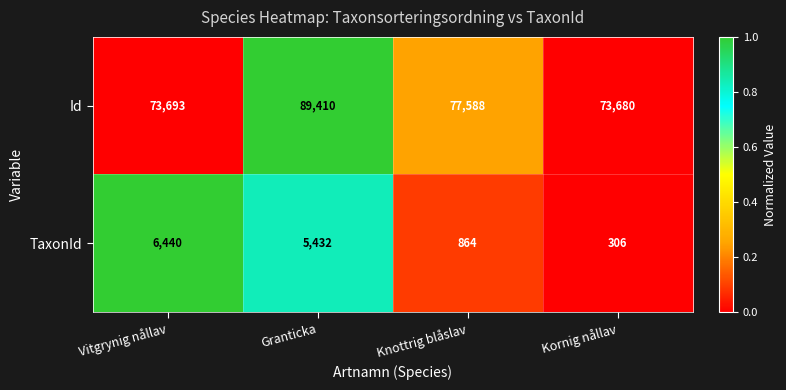

What is the maximum value shown in the chart?

89410